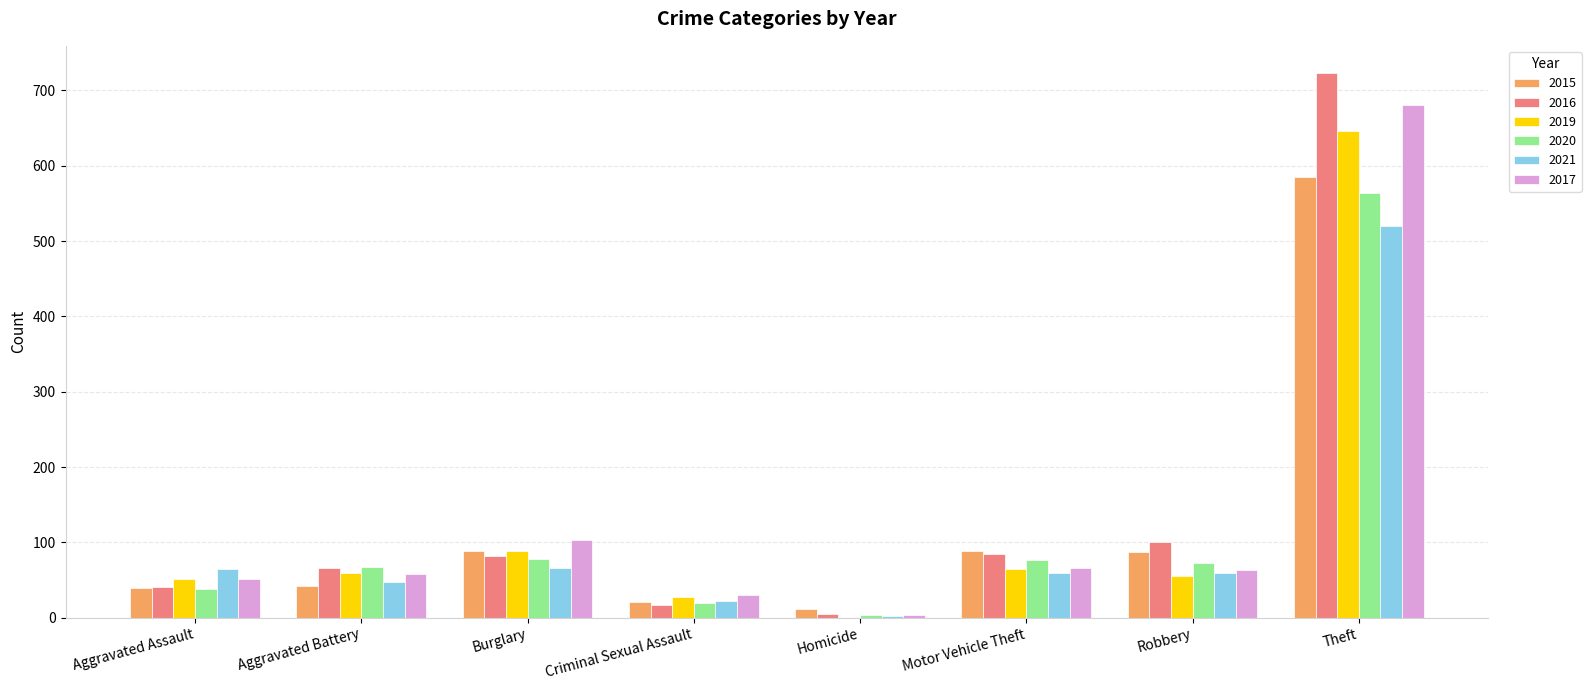

The 2021 series shows 66 at Burglary. True or false?

True